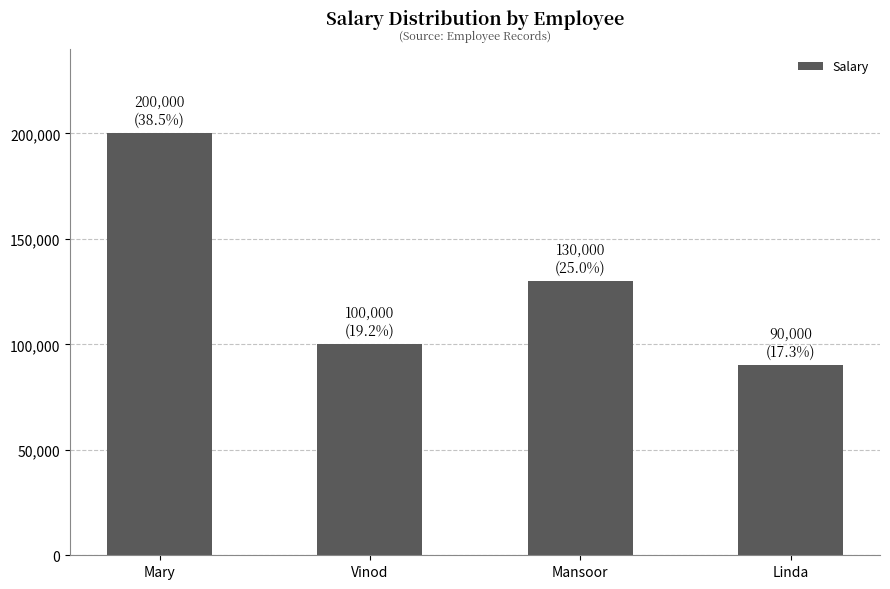

How many bars are there in total?

4